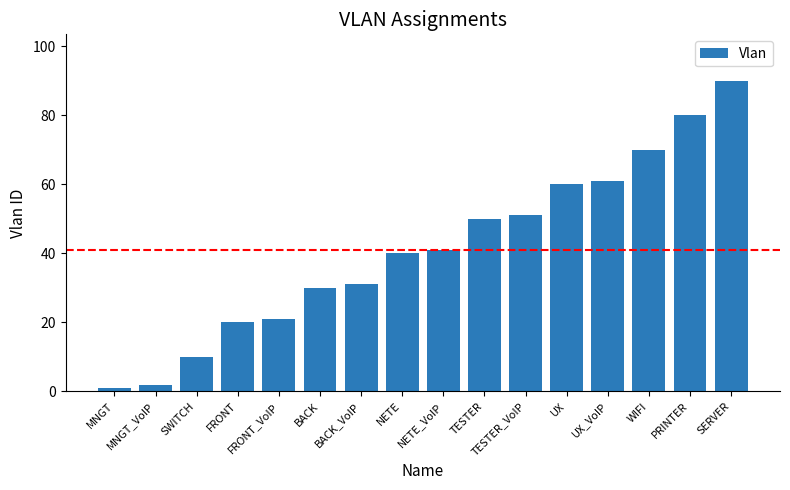

What is the greatest value displayed?

90